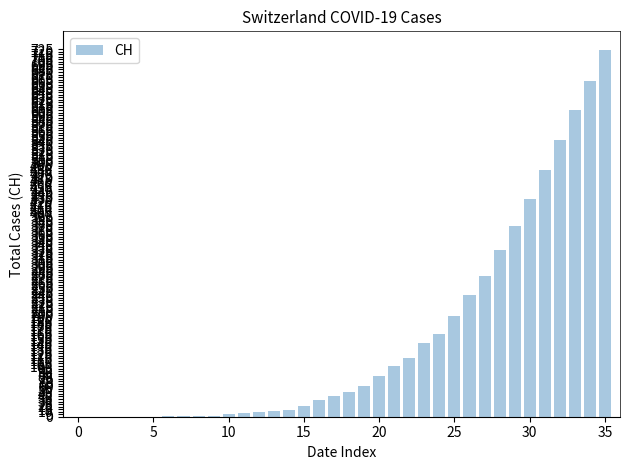

Are the bars grouped side by side (vs. stacked)?

No